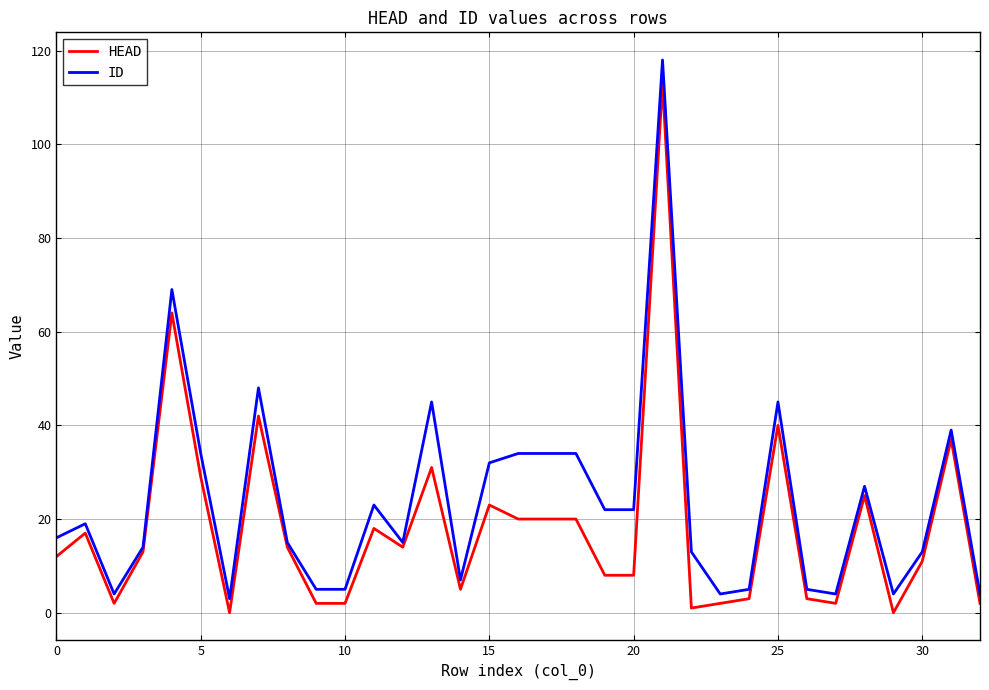

Which series has the largest total across all categories?

ID